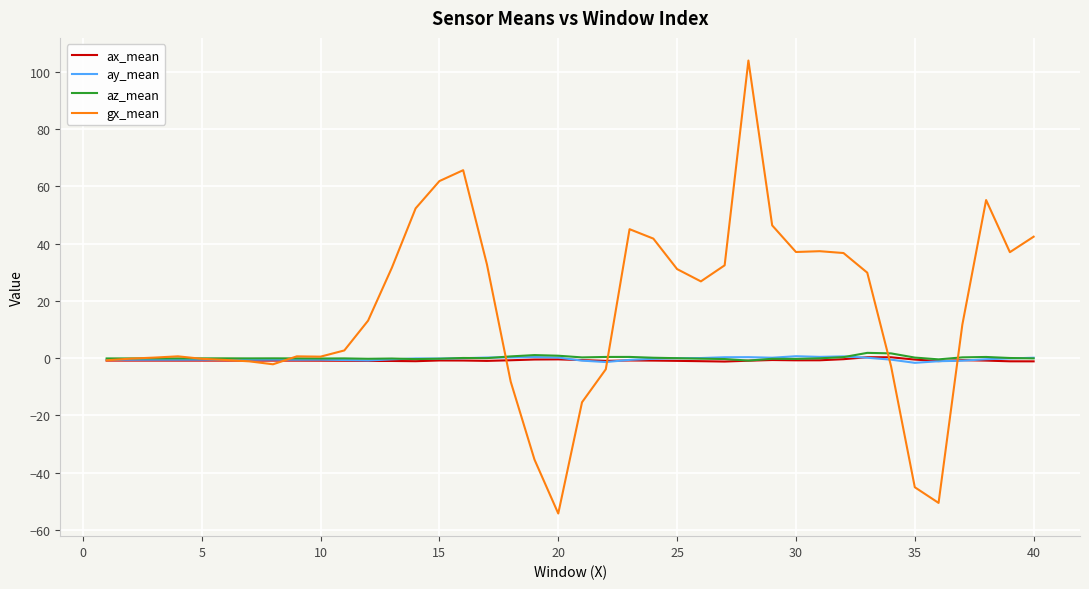

What is the smallest value displayed?

-54.3